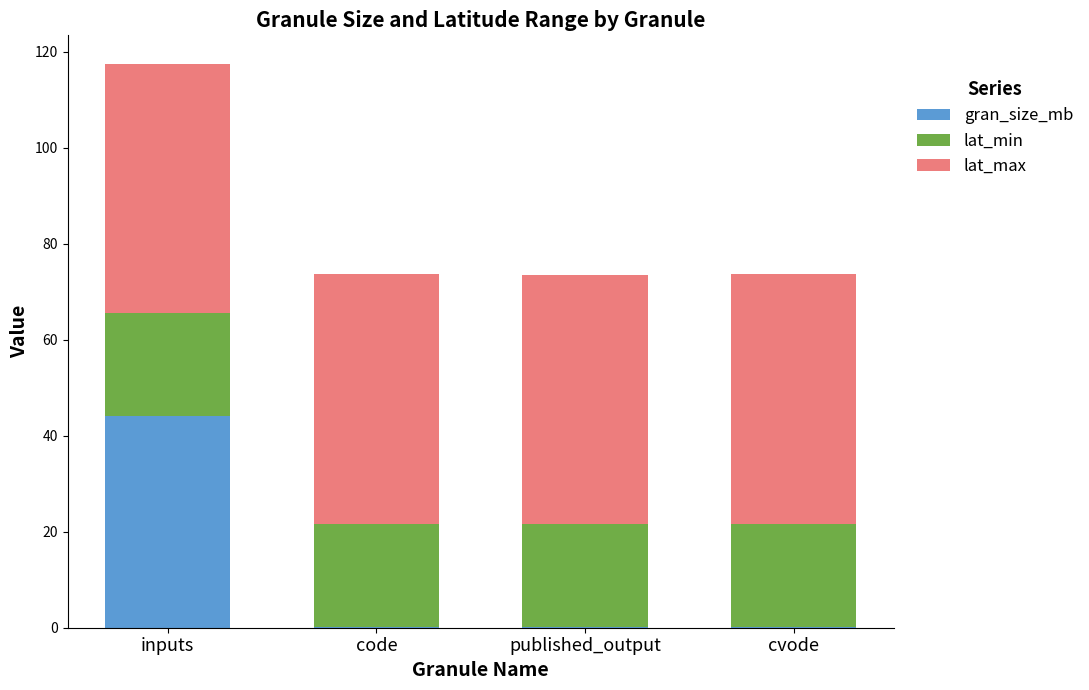

What is the maximum value for gran_size_mb?

44.0